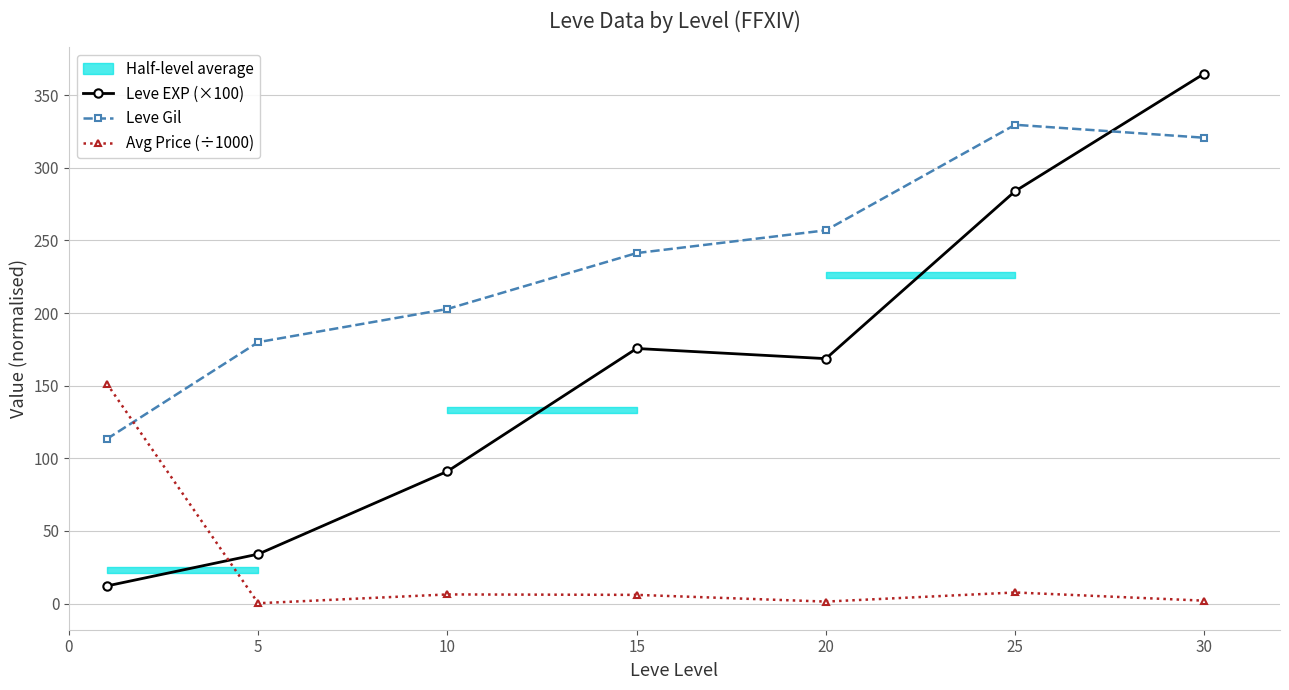

Which series has the widest spread of values?

Leve EXP (×100)